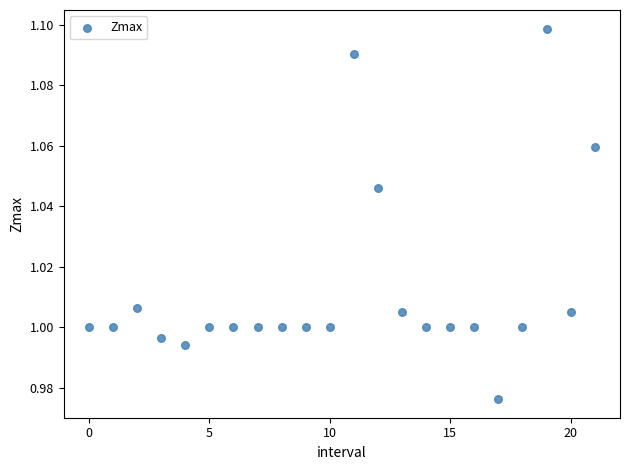

Count the number of points in this scatter plot.

22